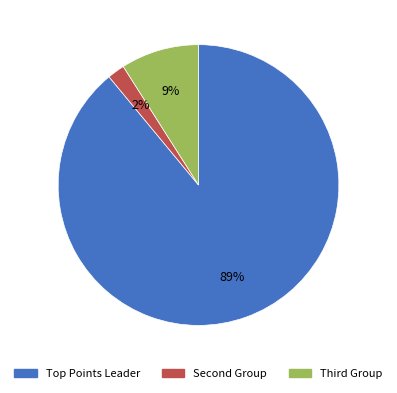

Which category has the biggest portion of the pie?

Top Points Leader